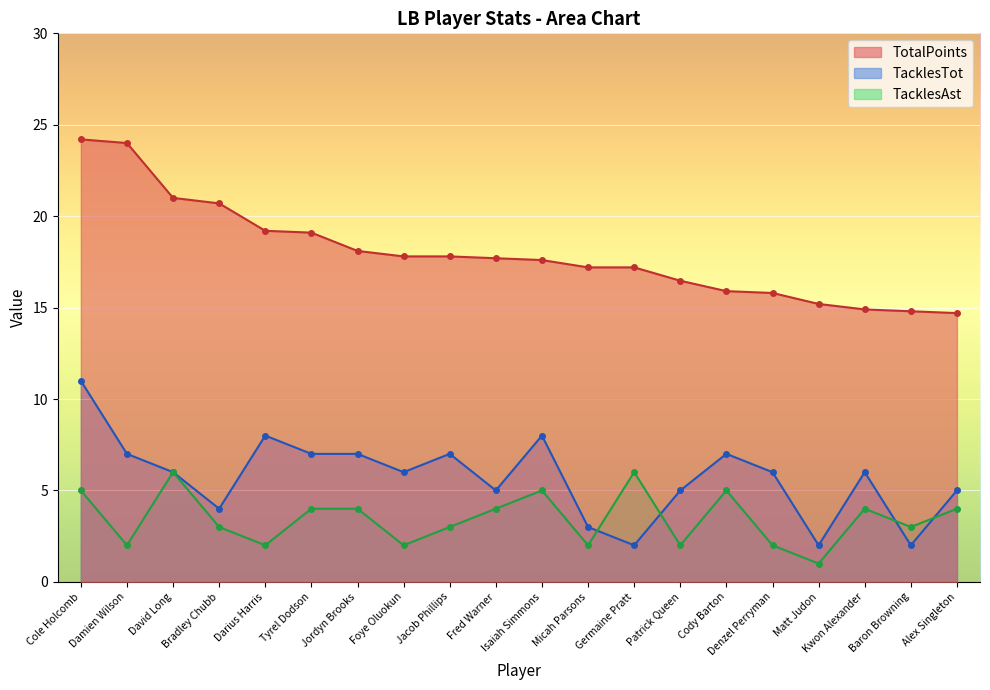

The TotalPoints series shows 7.4 at Cole Holcomb. True or false?

False